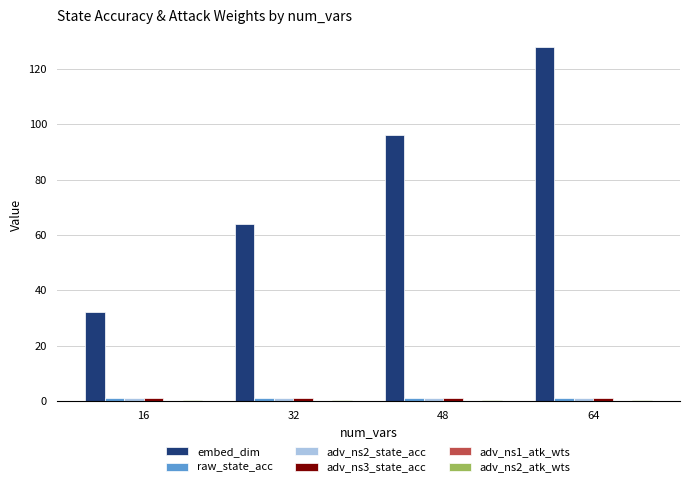

Which series has the largest total across all categories?

embed_dim